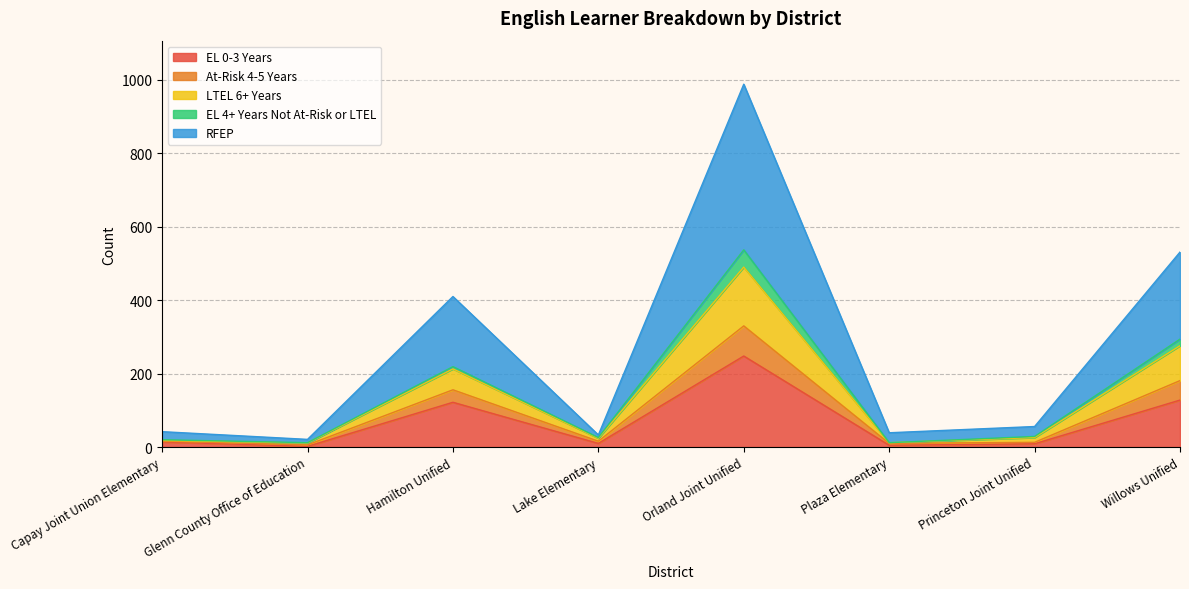

True or false: RFEP and At-Risk 4-5 Years cross at least once.

False